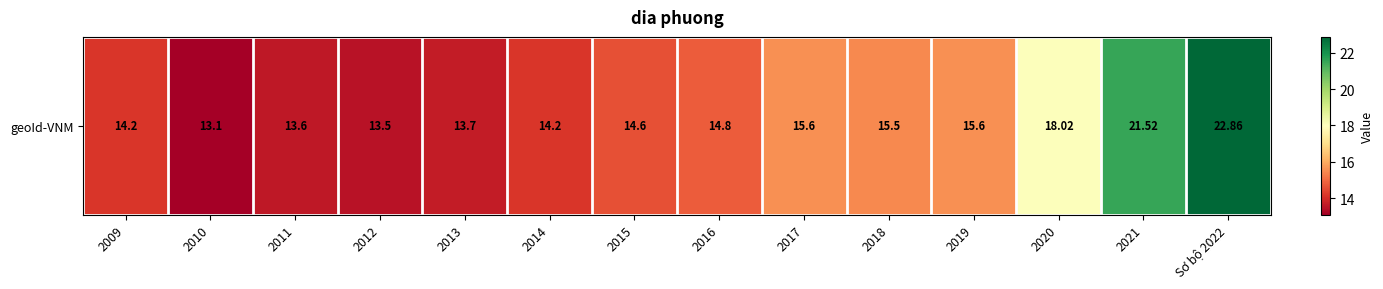

What is the change in value from 2015 to 2021?

+6.9